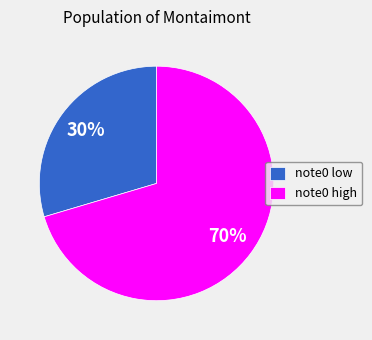

To the nearest percent, what percentage of the pie is note0 high?

70%